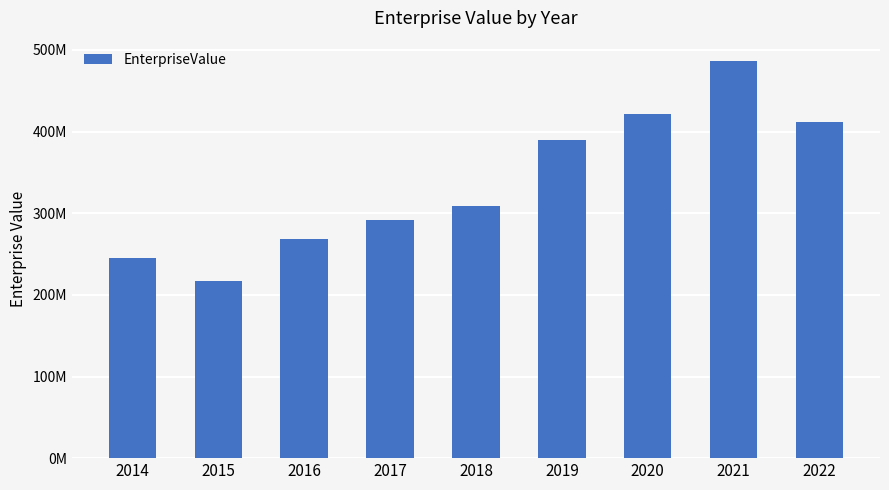

Are the bars grouped side by side (vs. stacked)?

No